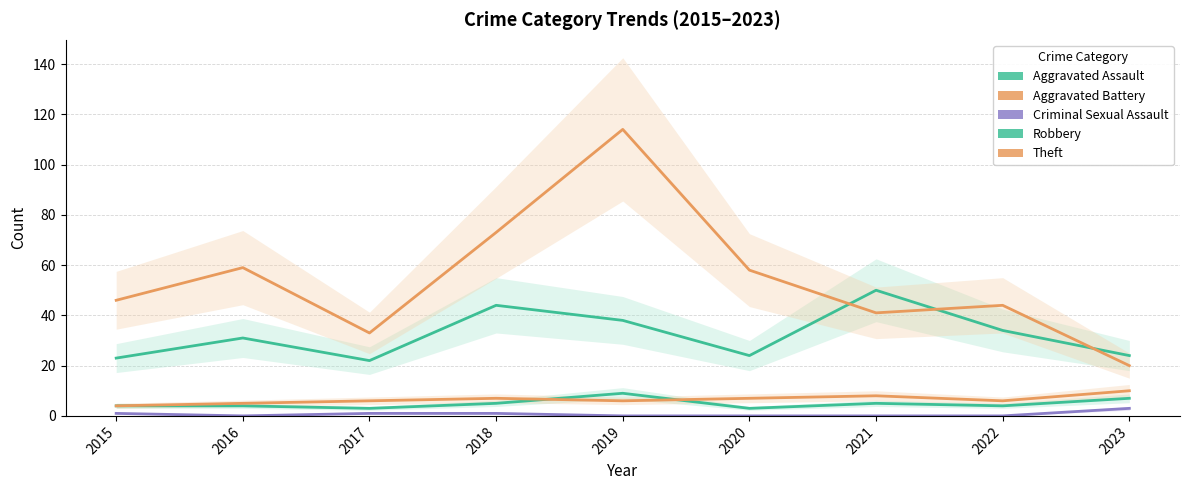

What value does the Theft series have at 2023?

20